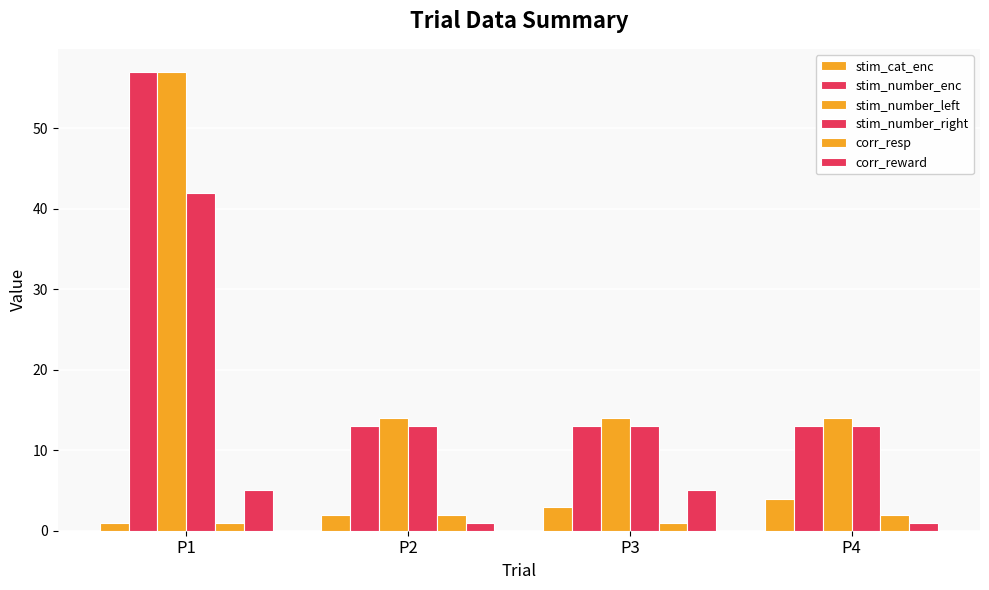

How many bars are there in each group?

6